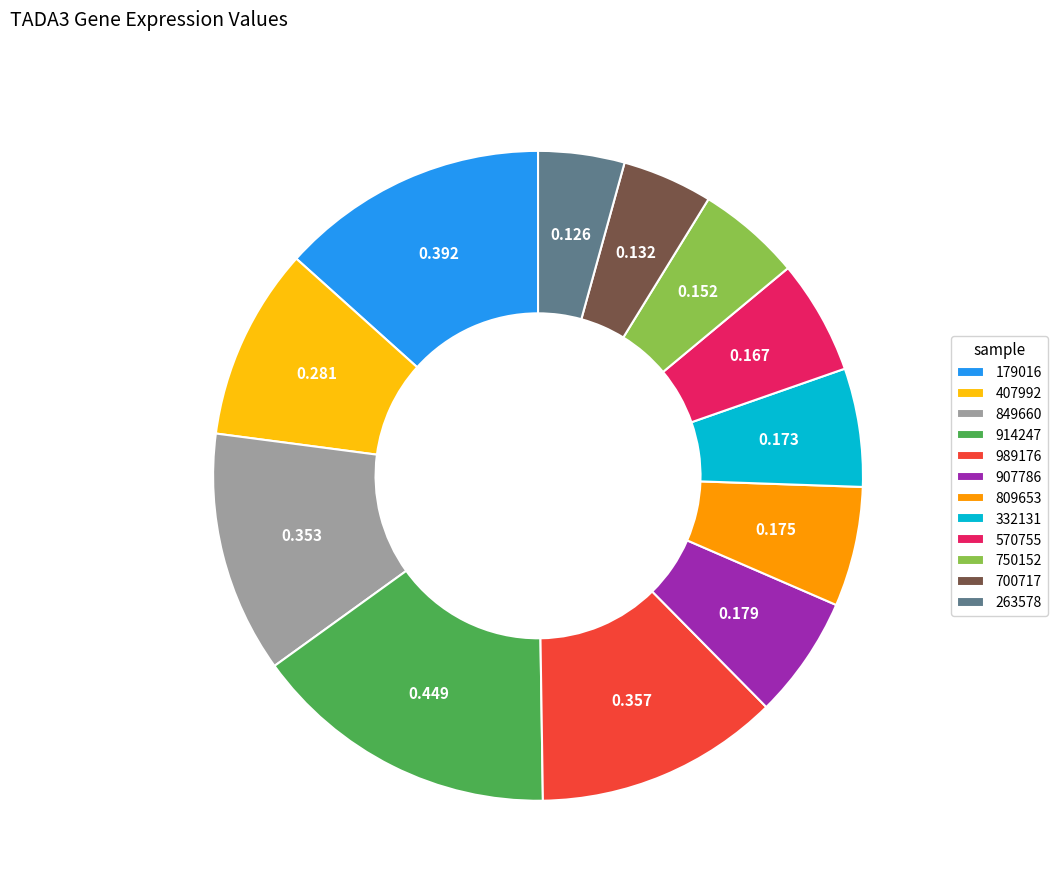

Does 989176 account for over 50% of the chart?

No